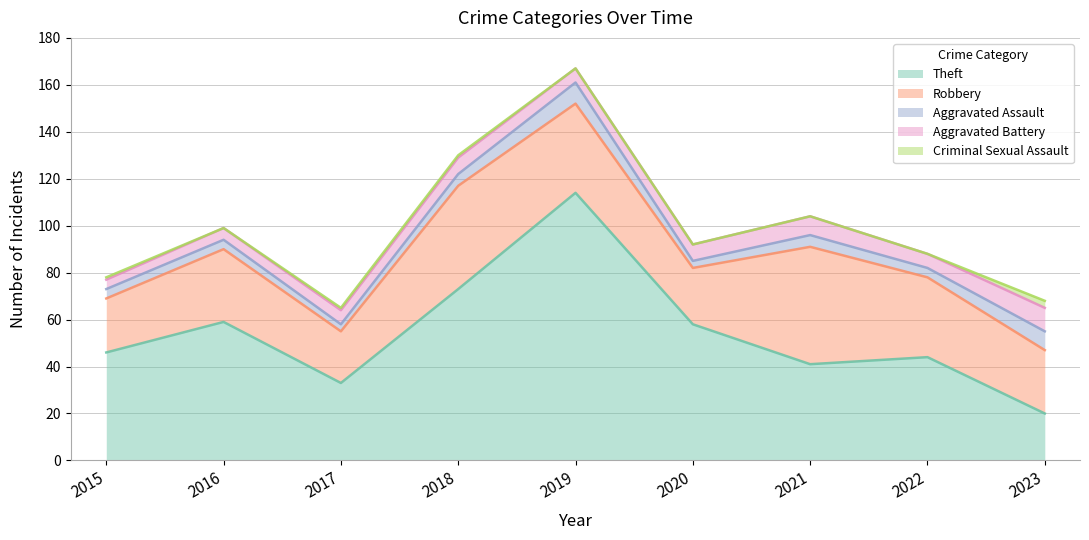

Which series has the largest total across all categories?

Theft